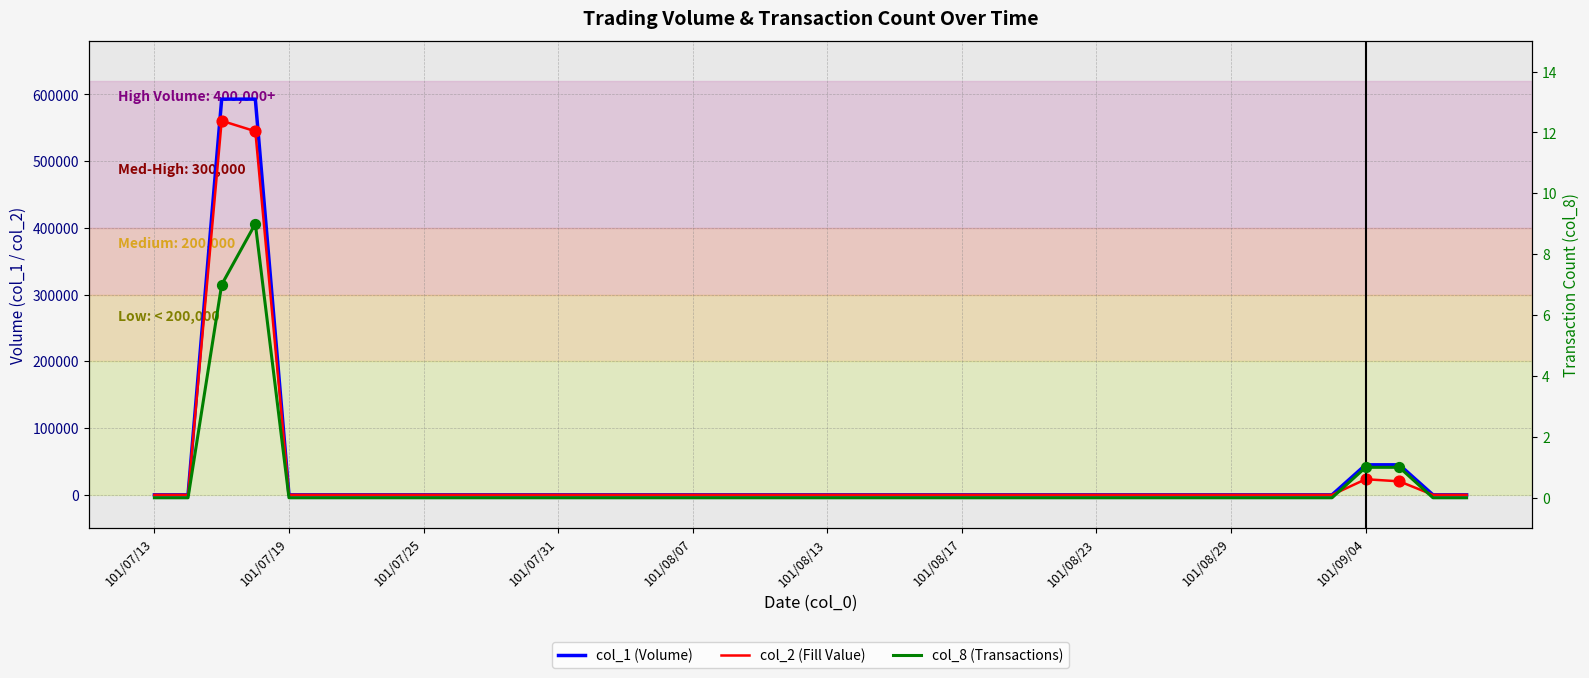

Which series reaches the maximum Y coordinate?

col_1 (Volume)